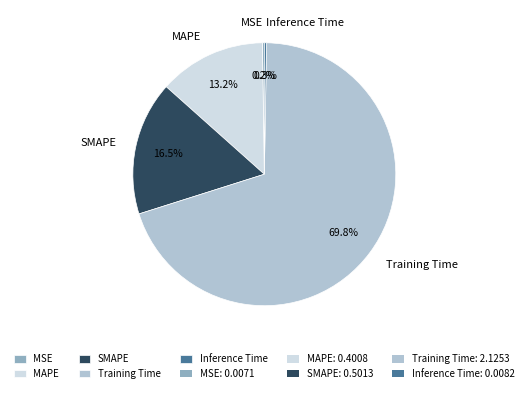

Does SMAPE account for over 50% of the chart?

No